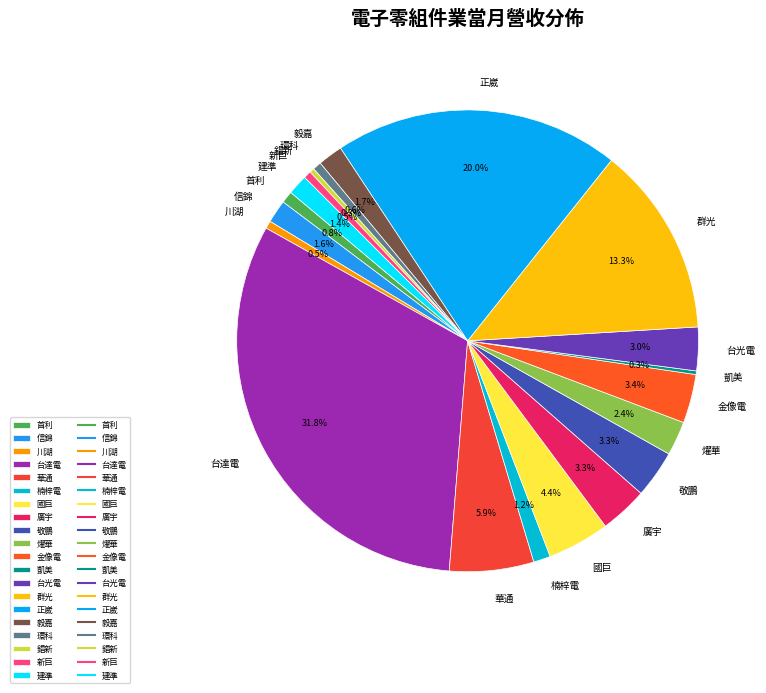

To the nearest percent, what is the average slice percentage?

5%